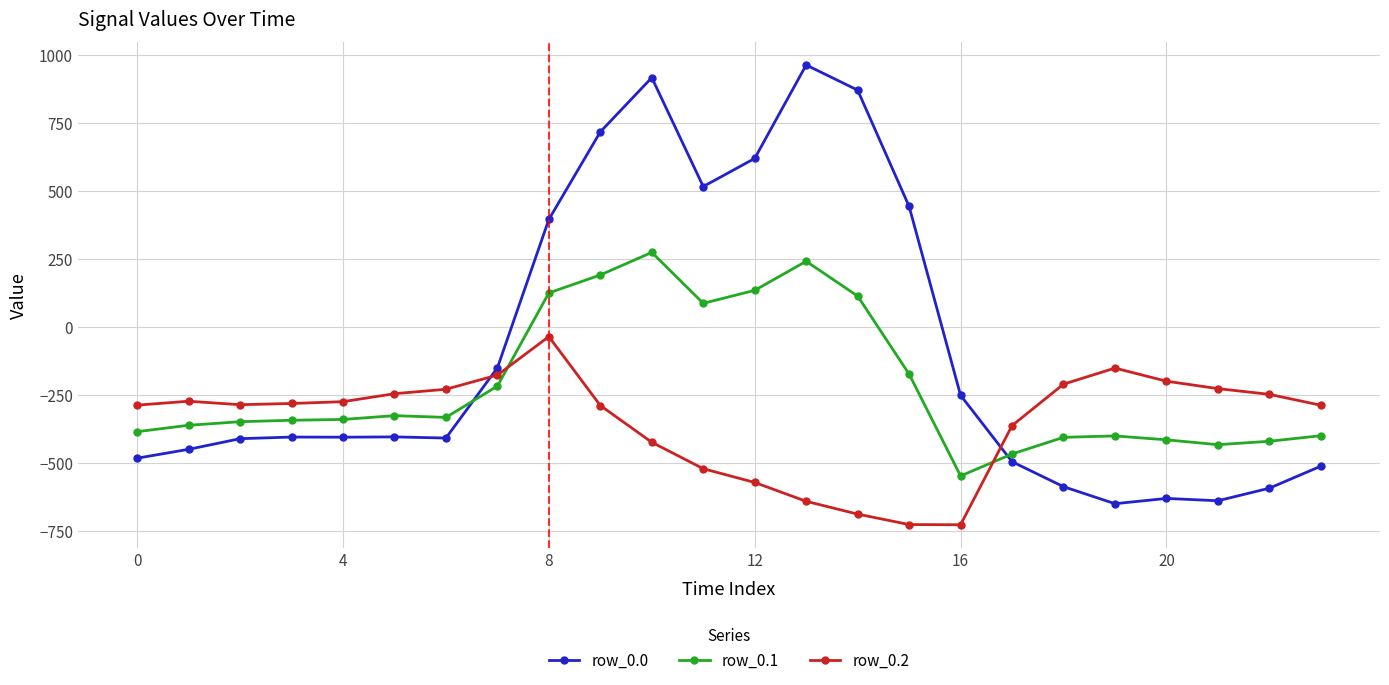

Rank the series by their average value, from lowest to highest.

row_0.2, row_0.1, row_0.0